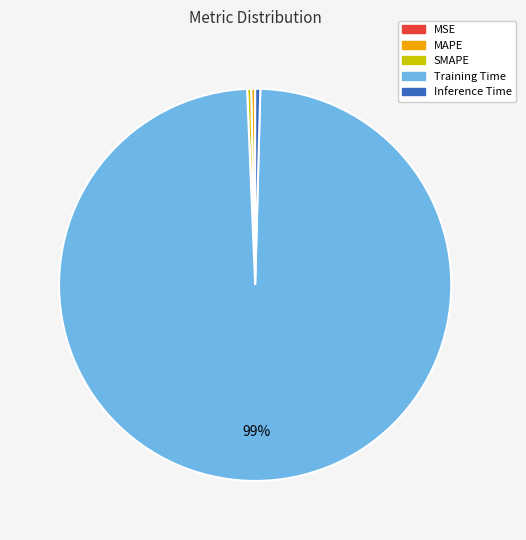

The SMAPE slice represents 0% of the pie. True or false?

True